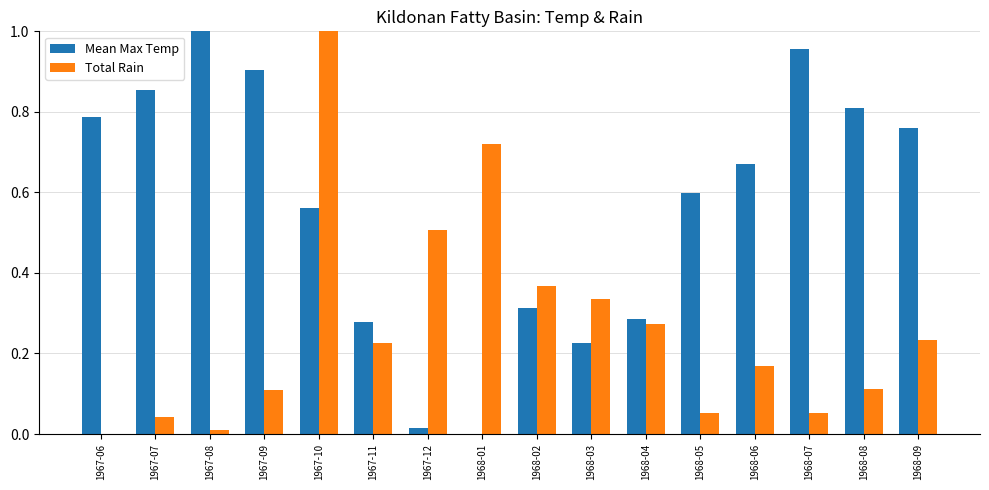

Are the bars horizontal?

No